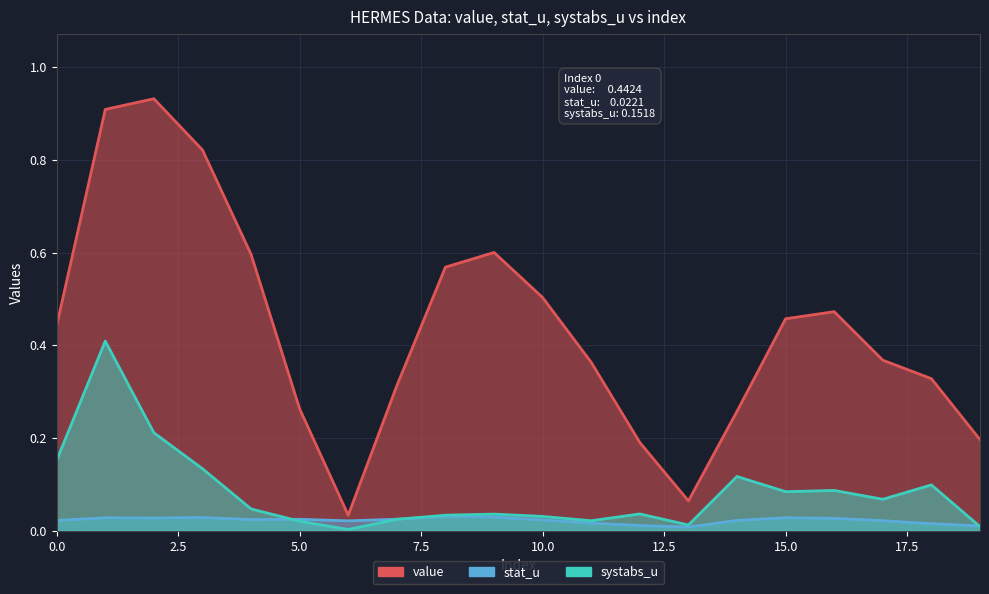

At how many categories does at least one series exceed 0?

20